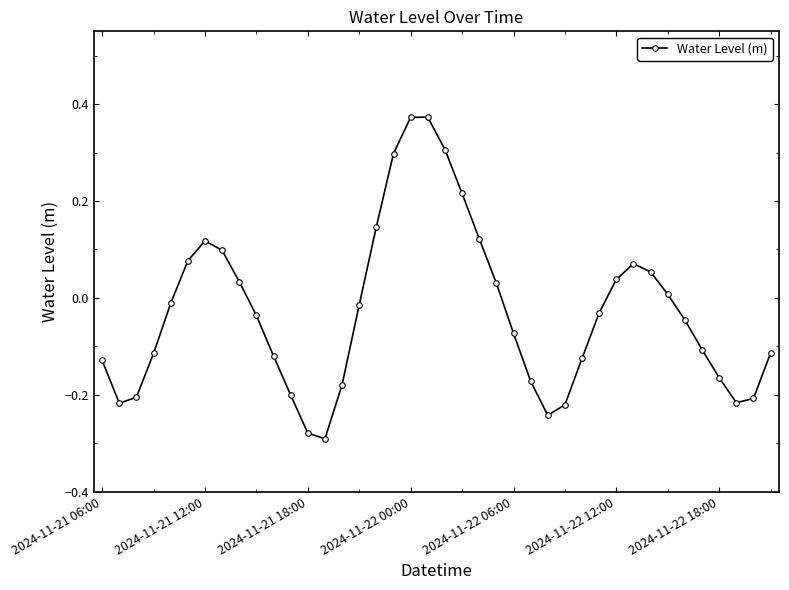

What is the difference between the second highest and second lowest values?

0.7